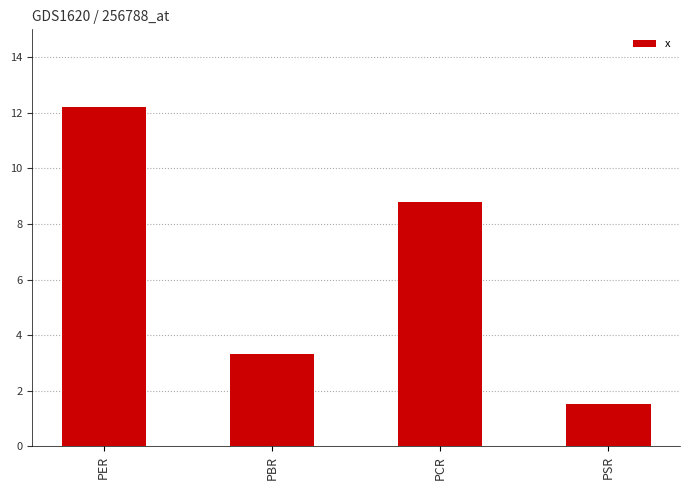

What position from the left is PCR?

3